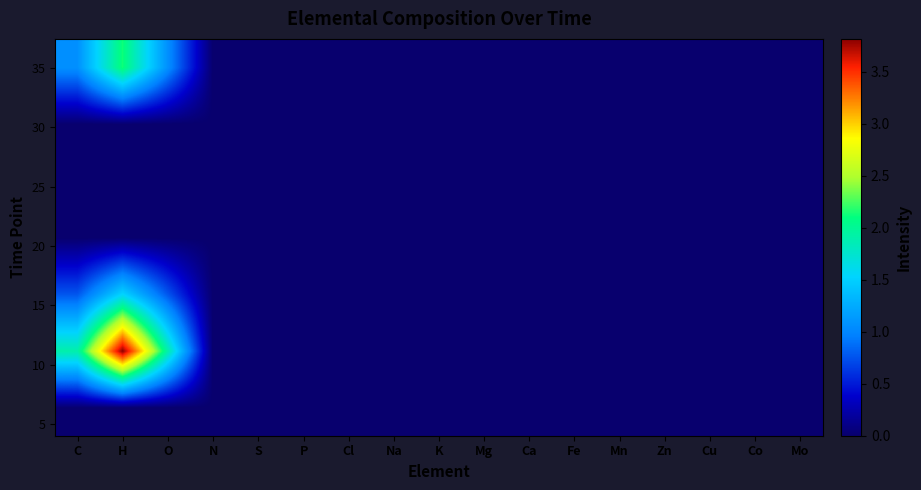

Between Zn and Cl, which is larger?

Zn